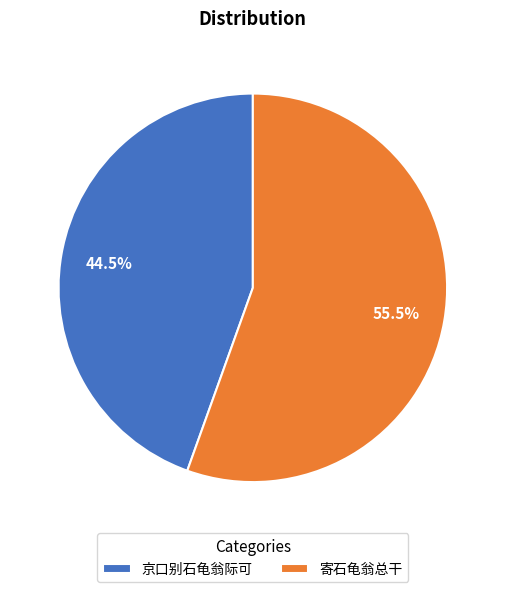

Which slice is the largest?

寄石龟翁总干